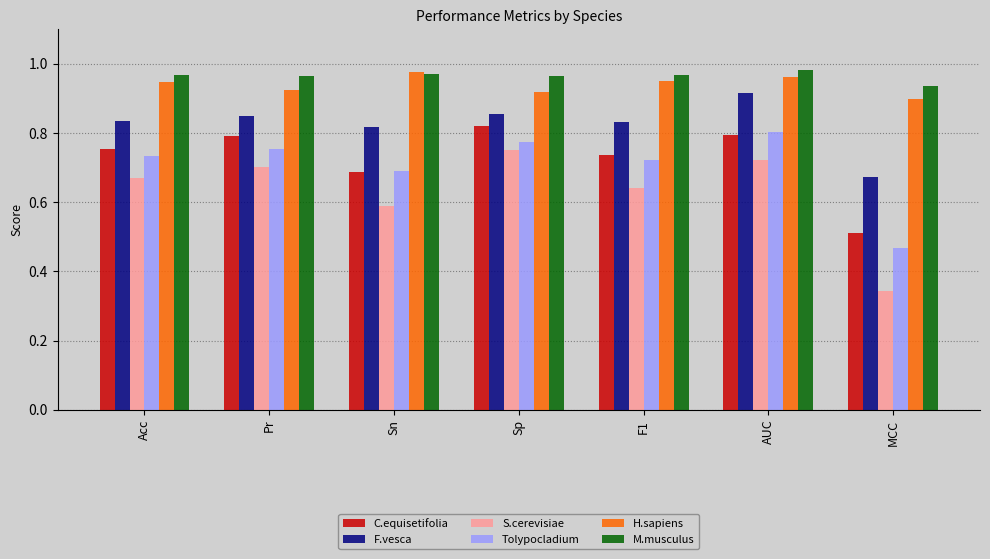

Count the number of categories in the chart.

7